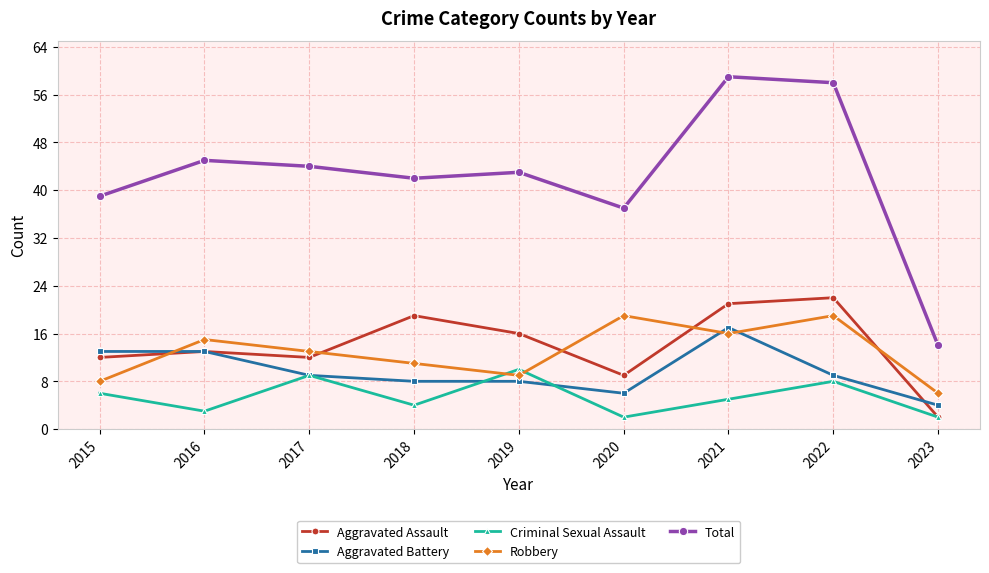

Does the chart display data point markers on the line(s)?

Yes